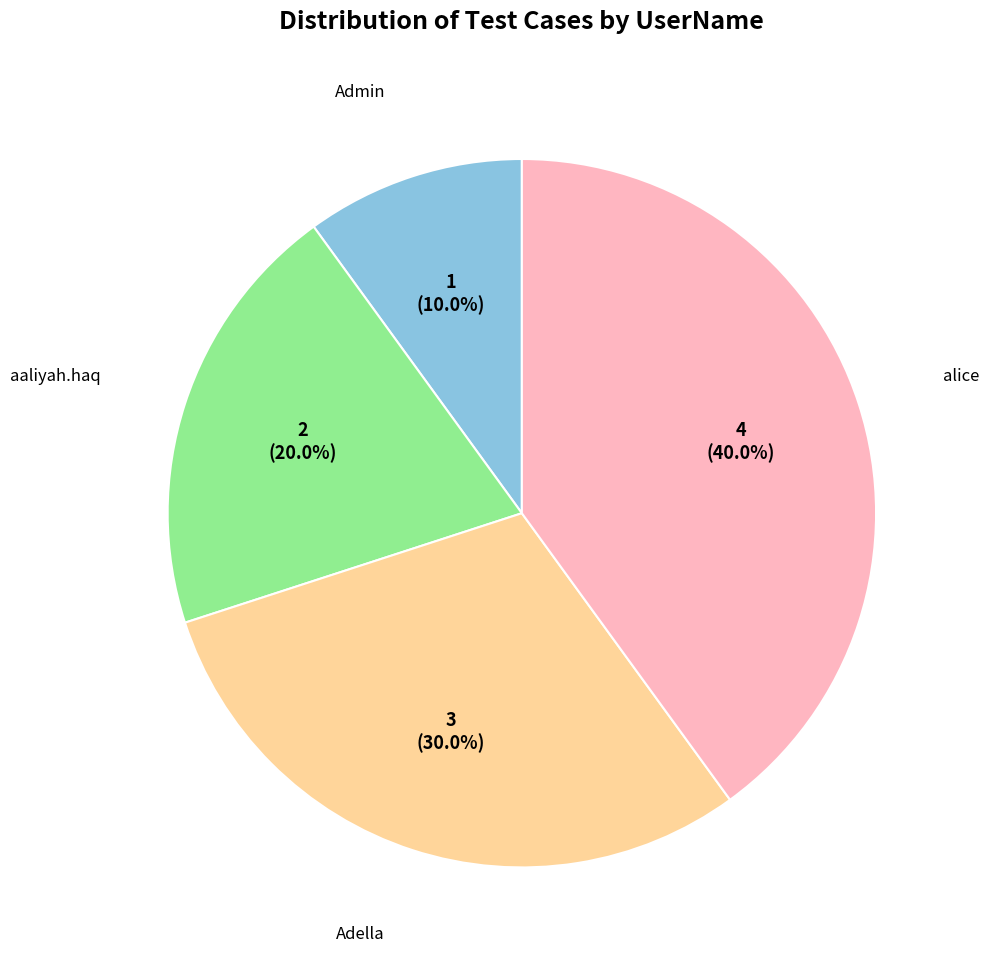

To the nearest percent, what is the difference between the largest and smallest slice percentages?

30%